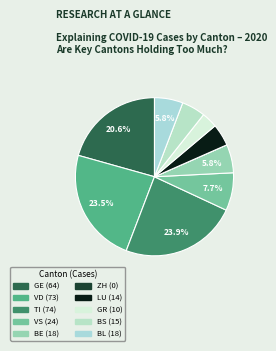

To the nearest percent, what is the average slice percentage?

10%